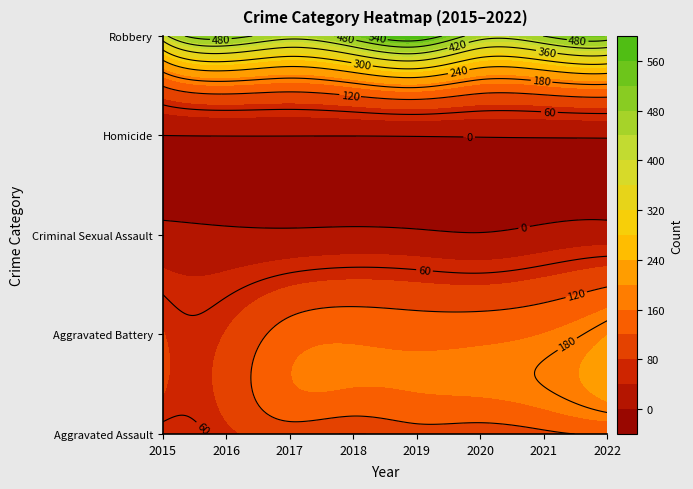

Reading right to left, what are all the values shown in this chart?

Aggravated Assault: 2022=120	2021=110	2020=92	2019=98	2018=75	2017=95	2016=71	2015=46
Aggravated Battery: 2022=199	2021=161	2020=149	2019=147	2018=152	2017=139	2016=82	2015=82
Criminal Sexual Assault: 2022=22	2021=14	2020=3	2019=8	2018=11	2017=8	2016=8	2015=12
Homicide: 2022=5	2021=4	2020=3	2019=2	2018=1	2017=1	2016=1	2015=0
Robbery: 2022=518	2021=481	2020=449	2019=588	2018=514	2017=444	2016=508	2015=395